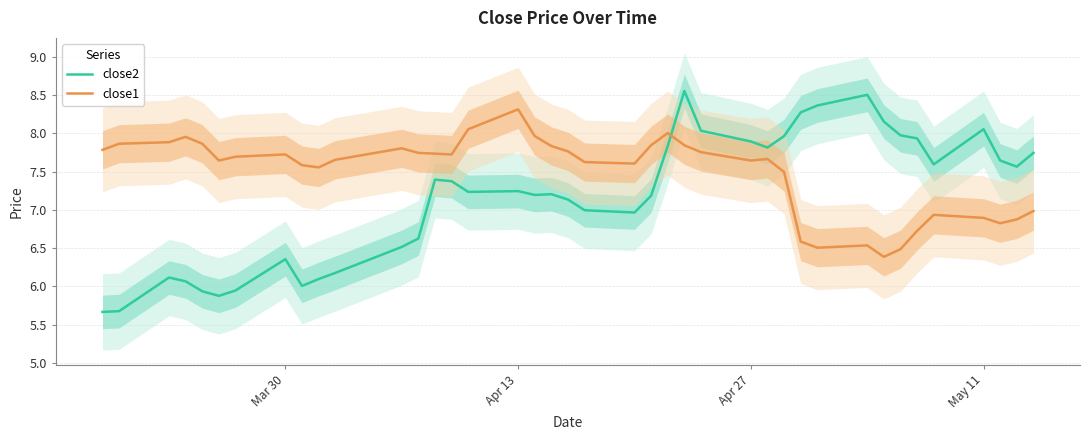

List the series in order of their overall mean, highest first.

close1, close2